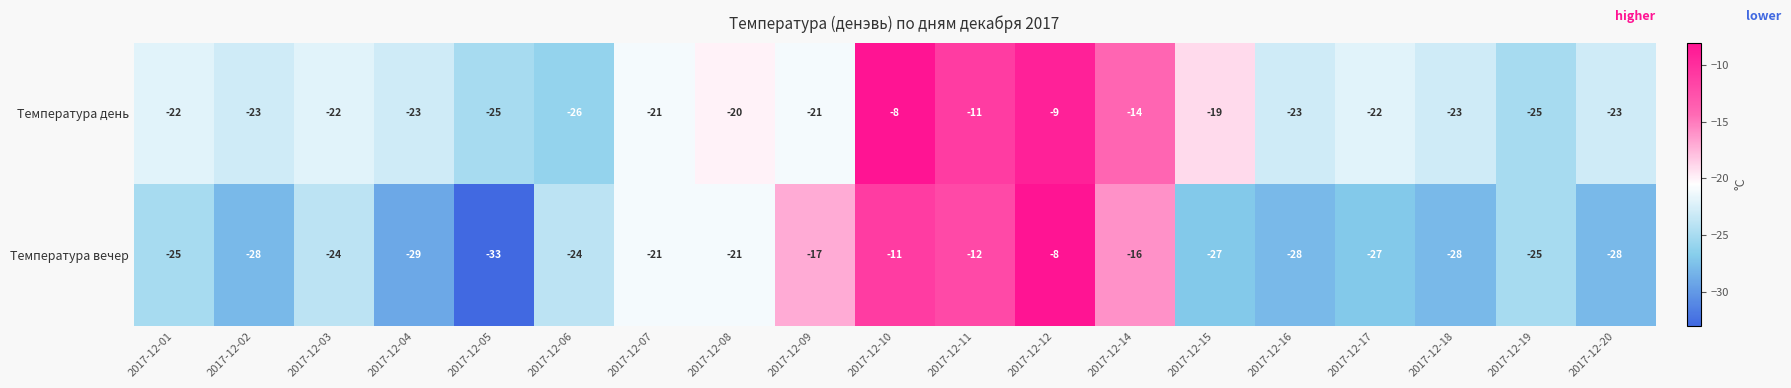

Which series has the widest spread of values?

Температура вечер